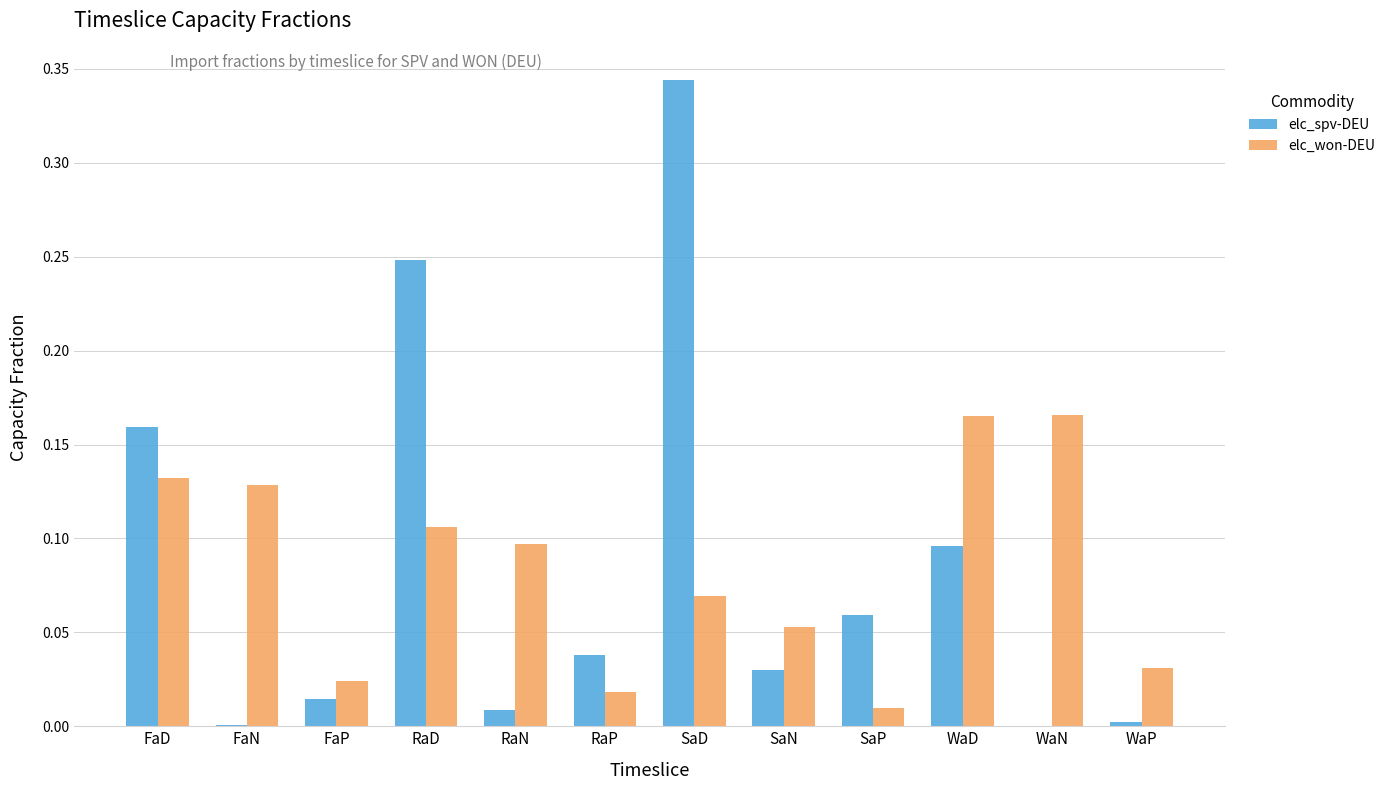

The value of elc_won-DEU at WaN is 0.1. True or false?

False